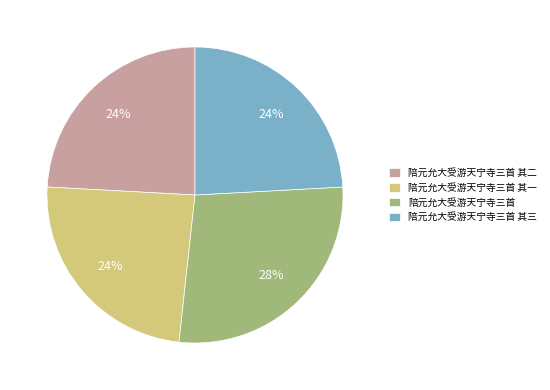

What percentage is the 陪元允大受游天宁寺三首 其一 slice, to the nearest percent?

24%